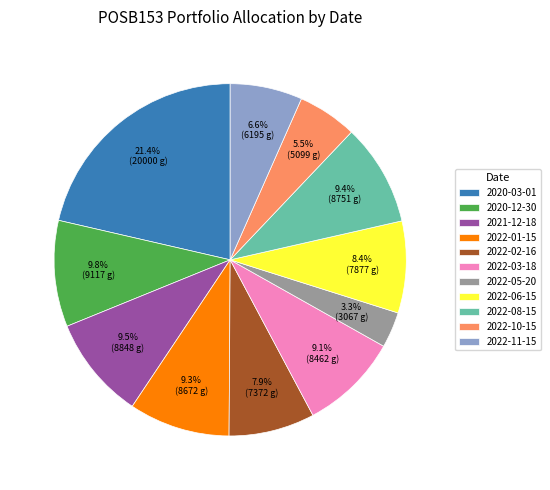

What portion of the pie excludes 2022-02-16?

92.1%